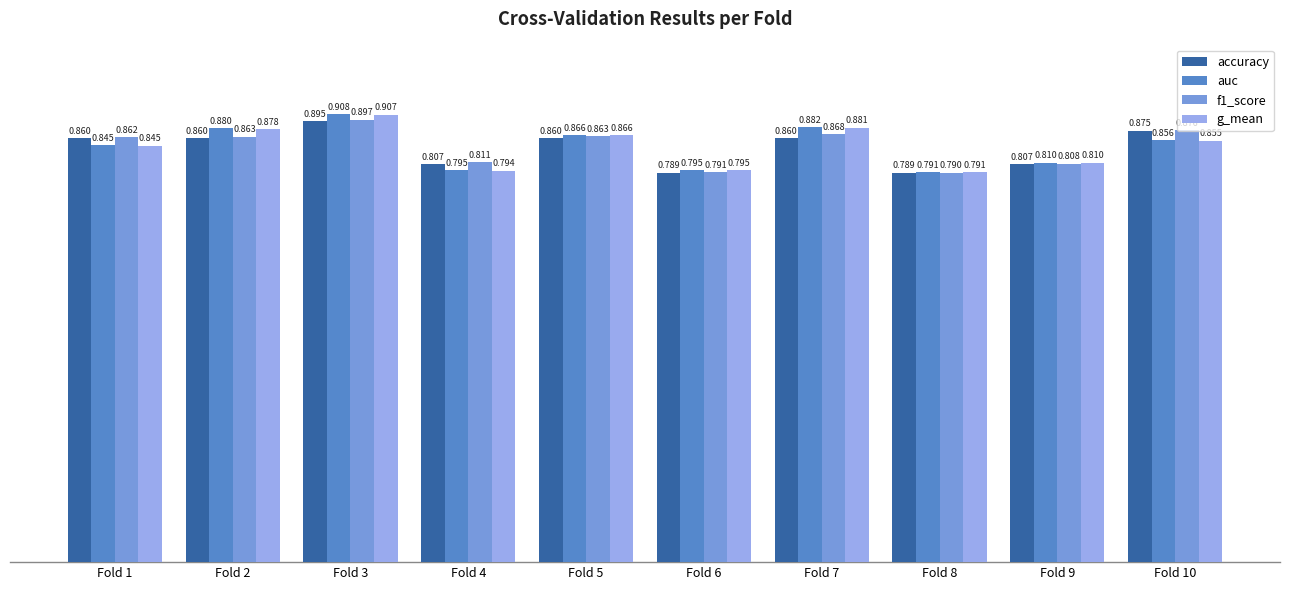

Between Fold 1 and Fold 4, which series saw the biggest shift?

accuracy